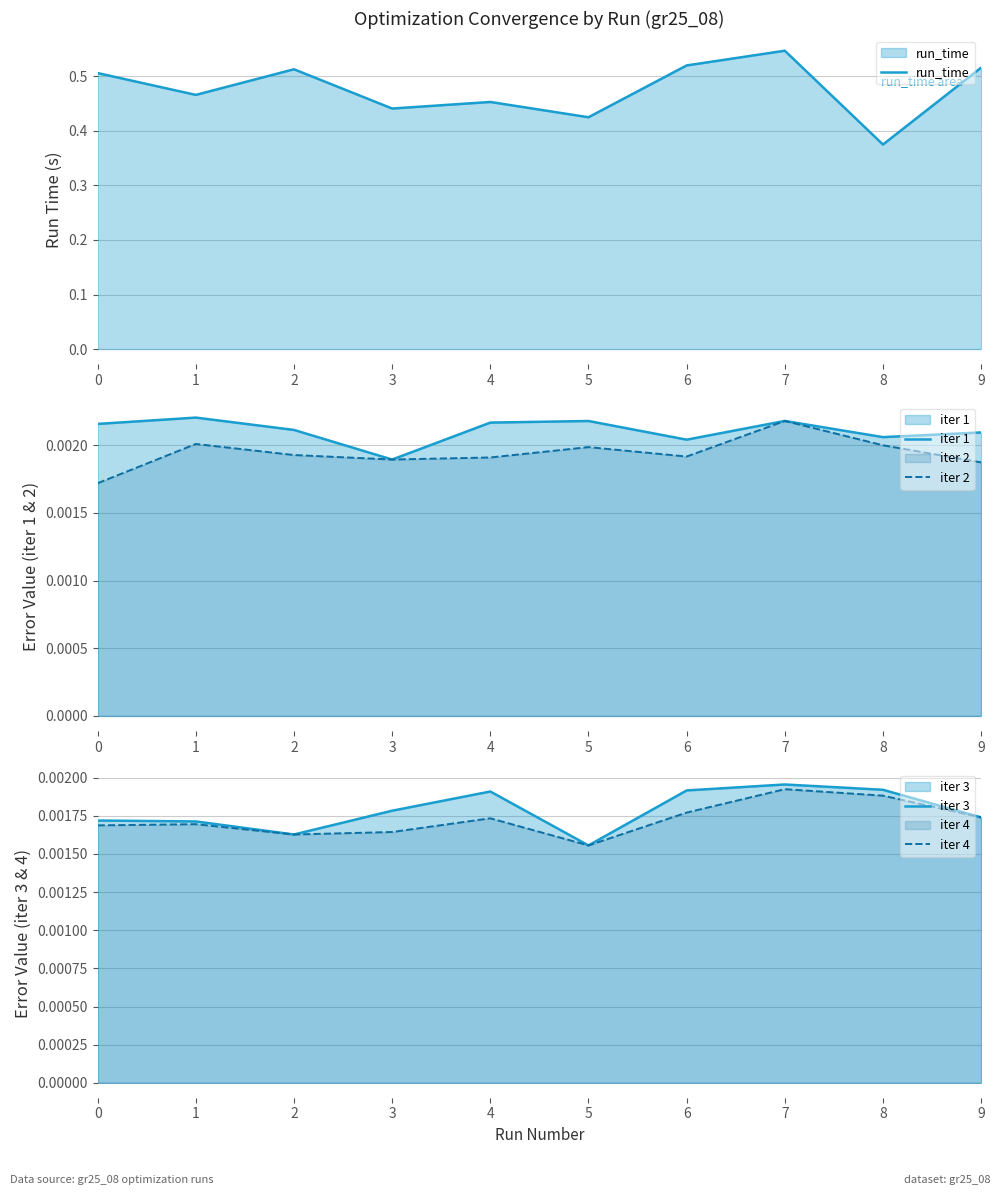

List the series in order of their peak value, lowest first.

iter 4, iter 3, iter 2, iter 1, run_time